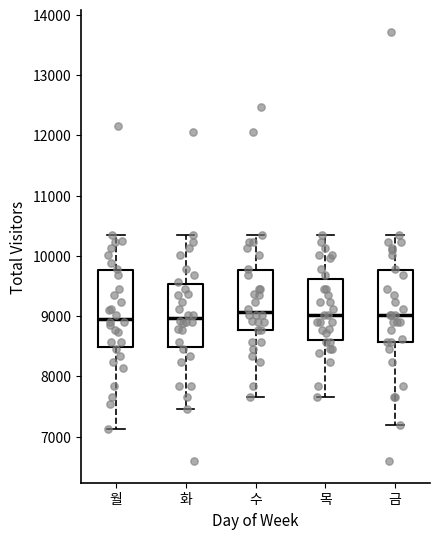

Where does the median line of the box for 수 sit on the y-axis? The values are not printed on the chart, so give them approximately, as read against the axis.

9100